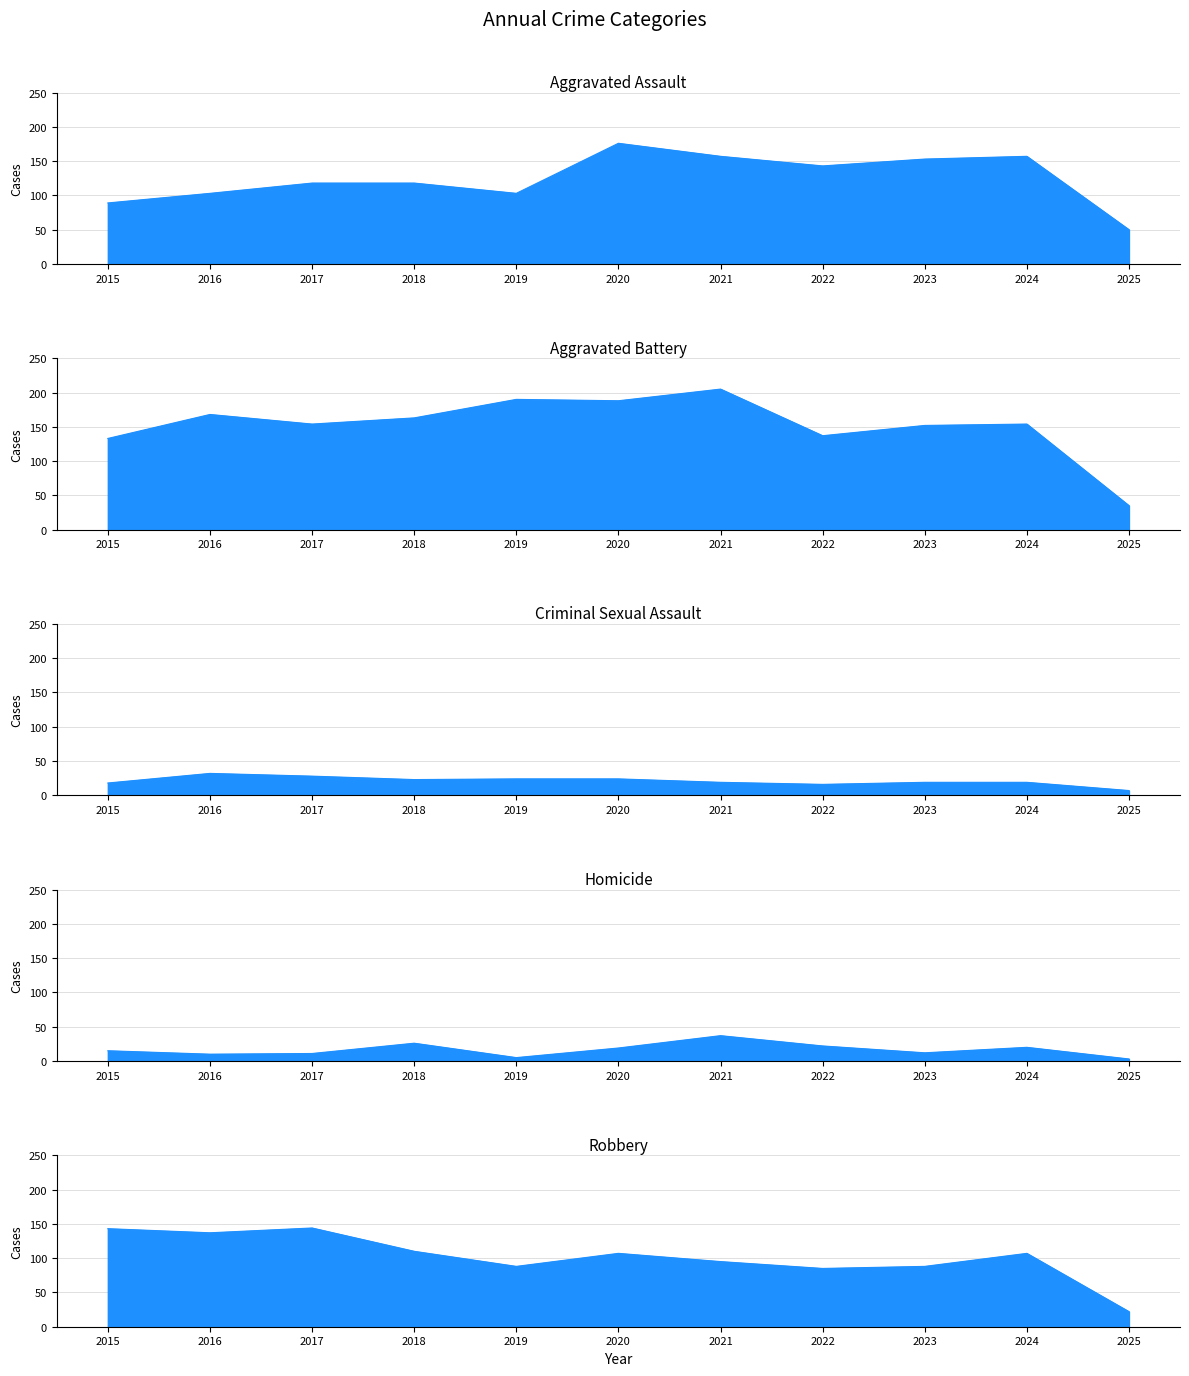

Which series has the largest total across all categories?

Aggravated Battery